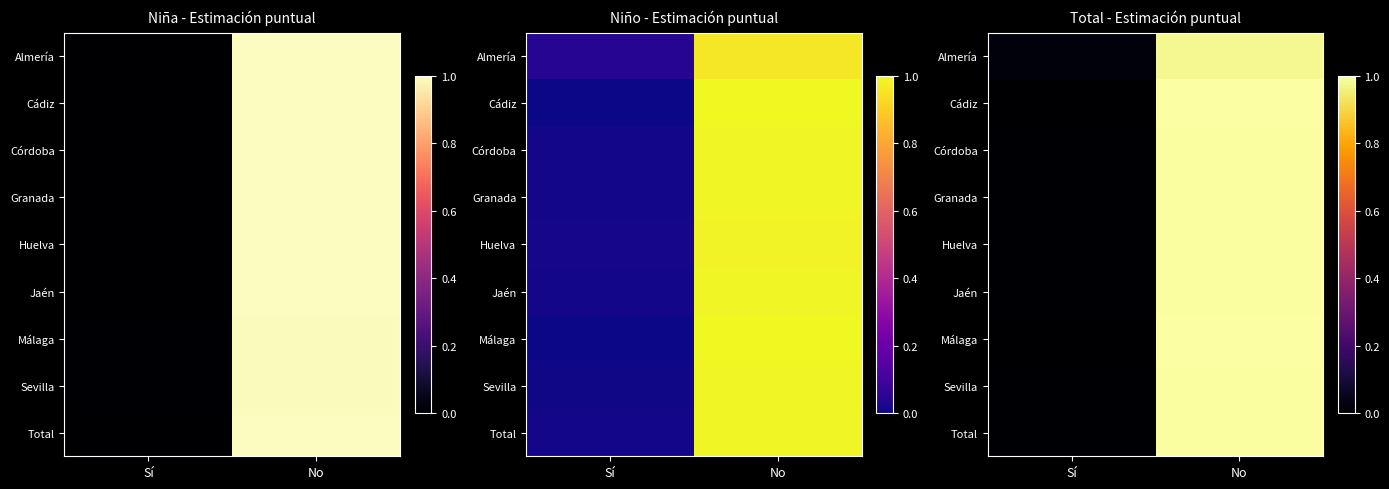

Rank the series at No from lowest to highest value.

Almería, Huelva, Jaén, Total, Granada, Córdoba, Sevilla, Málaga, Cádiz